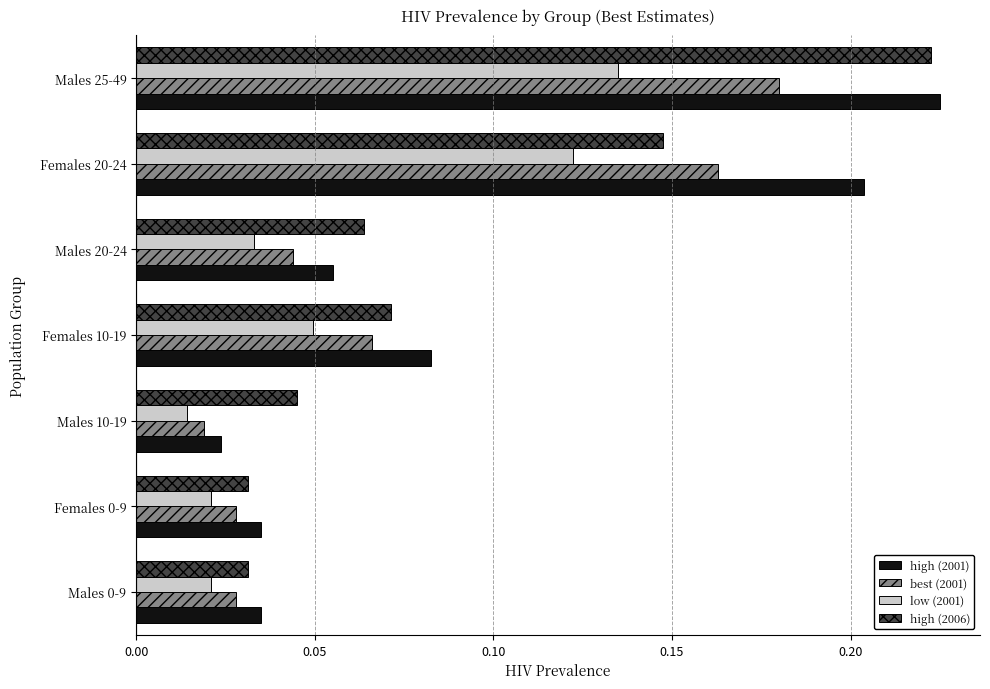

At which label is high (2001) closest to 0?

Males 10-19